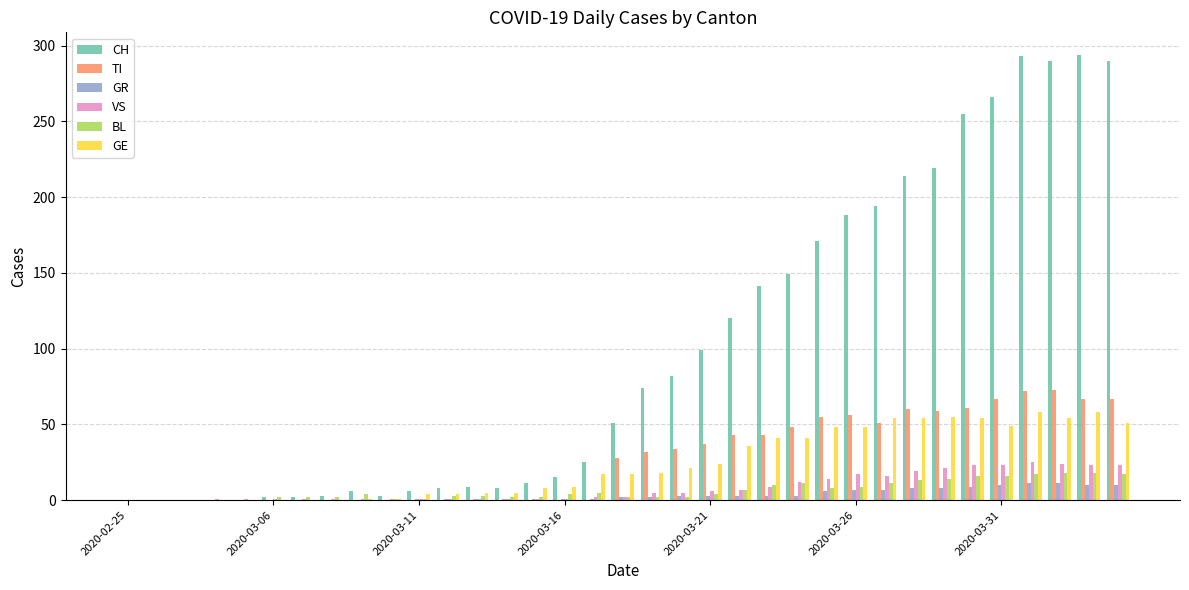

Are the bars grouped side by side (vs. stacked)?

Yes